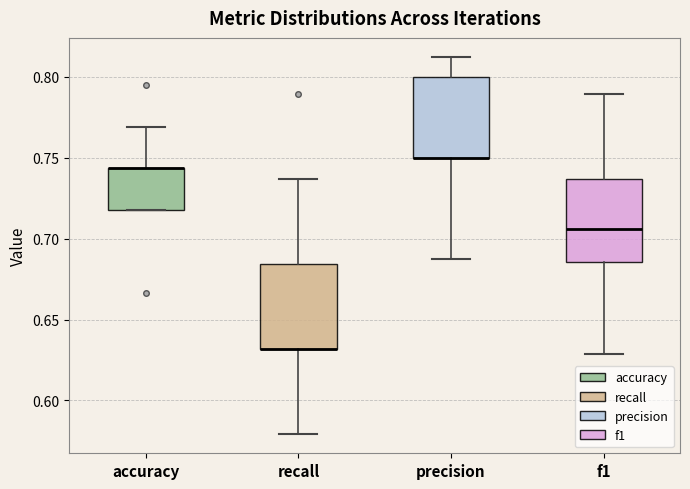

Reading left to right, transcribe this box plot: for each box, give where its median line is, the range the box spans, and where its two whiskers end, as read against the y-axis. The values are not printed on the chart, so give them approximately, as read against the axis.

accuracy: median 0.745 (drawn on the box's upper edge), box 0.720 to 0.745, whiskers 0.720 to 0.770
recall: median 0.630 (drawn on the box's lower edge), box 0.630 to 0.685, whiskers 0.580 to 0.735
precision: median 0.750 (drawn on the box's lower edge), box 0.750 to 0.800, whiskers 0.690 to 0.815
f1: median 0.705, box 0.685 to 0.735, whiskers 0.630 to 0.790